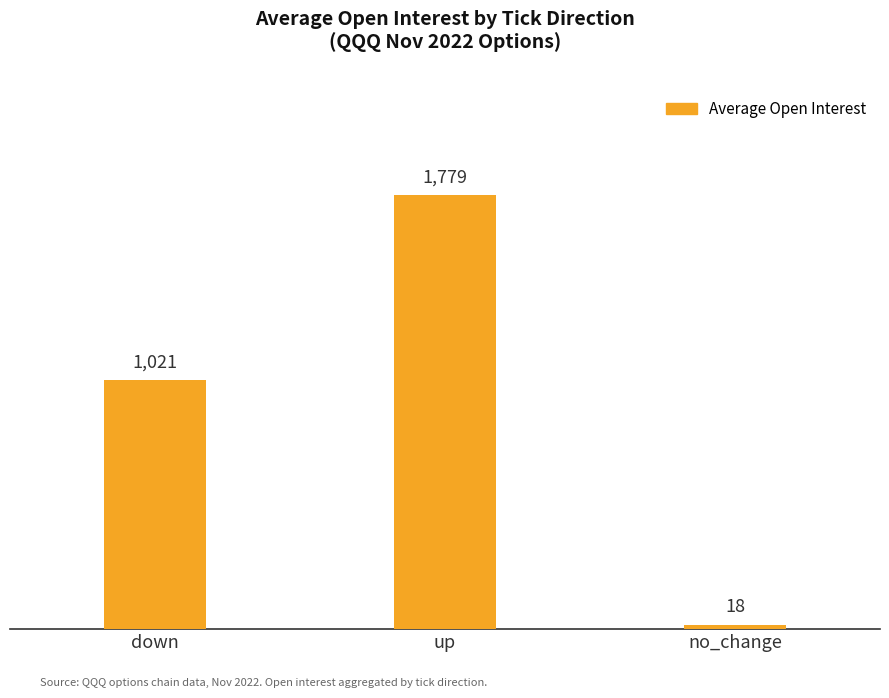

Is it true that the value at up is 1779.9?

True